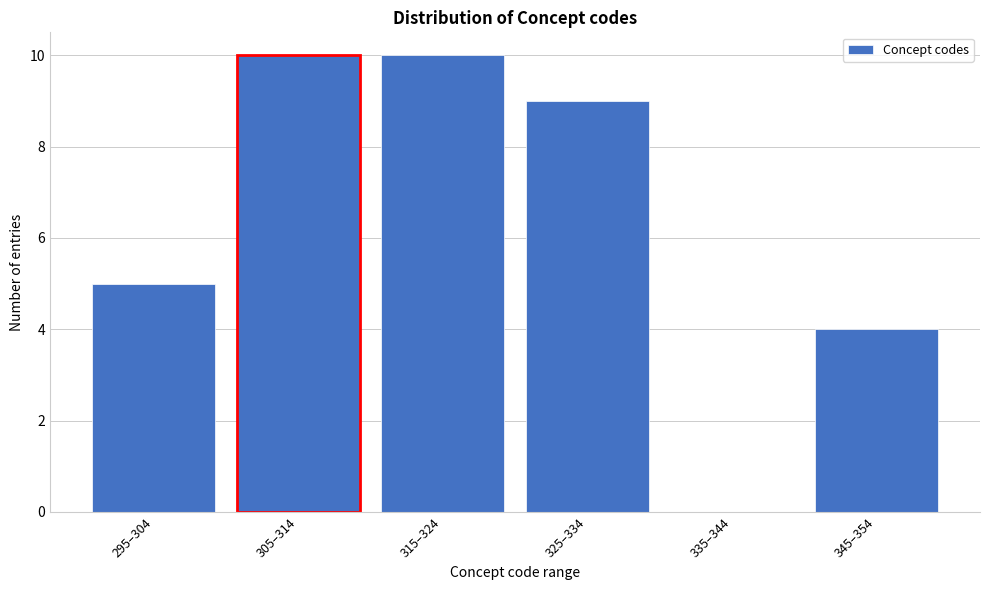

Reading right to left, what are all the values shown in this chart?

345–354=4	335–344=0	325–334=9	315–324=10	305–314=10	295–304=5